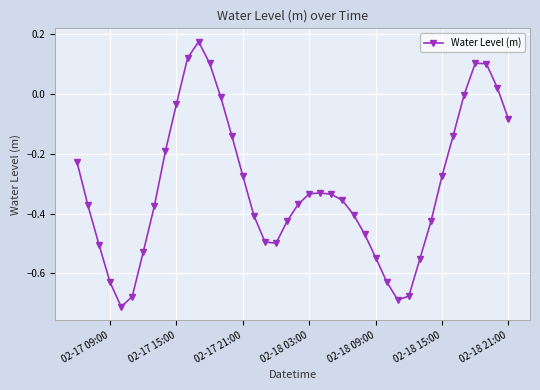

What is the difference between the maximum and minimum values?

0.9